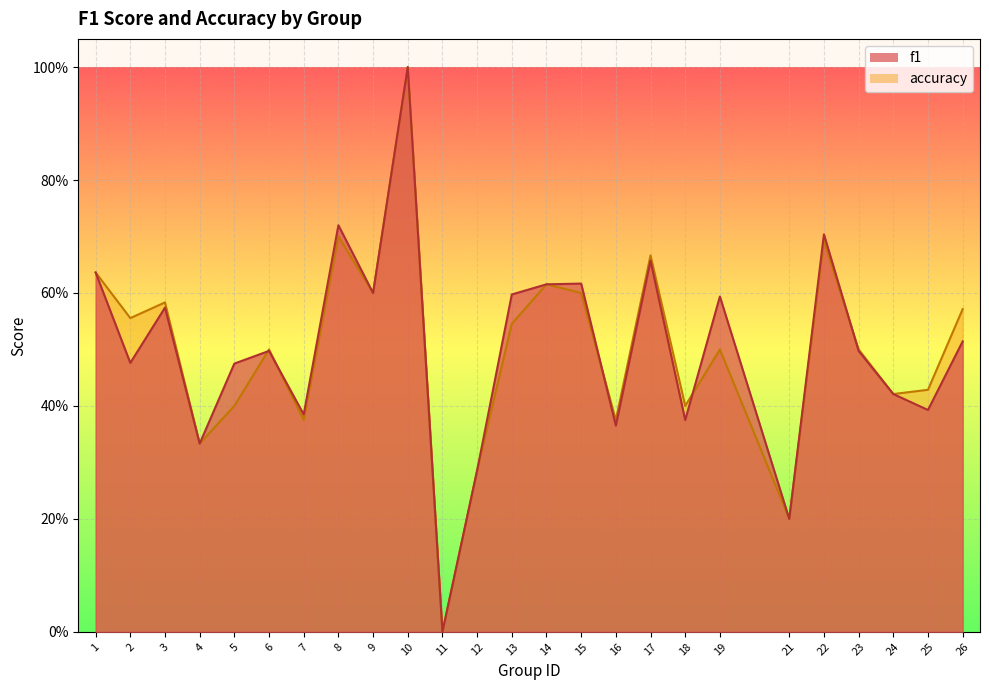

Which series changed the most between 13 and 14?

accuracy